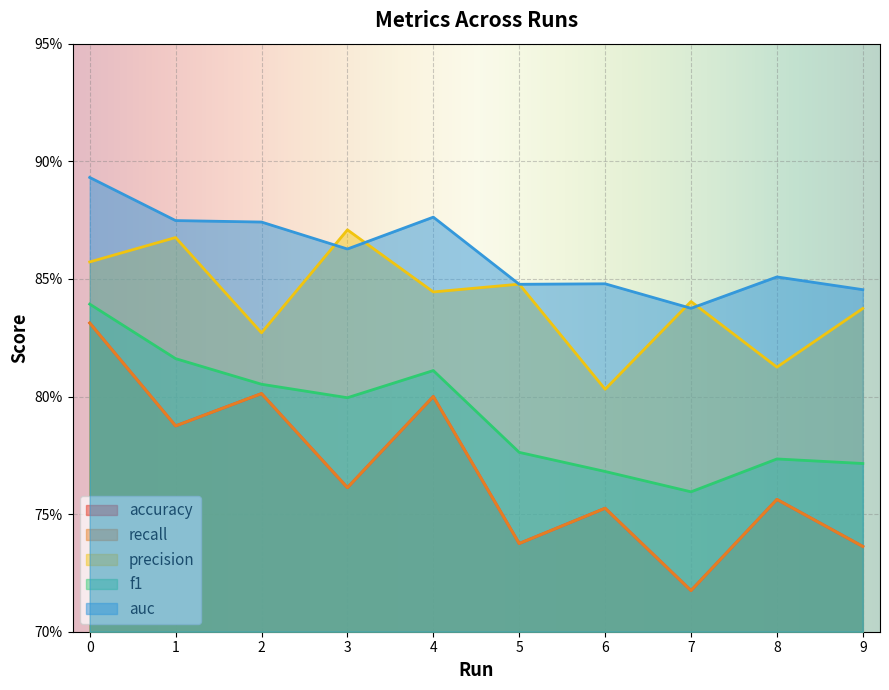

Between which two adjacent categories do auc and precision first intersect?

2 and 3